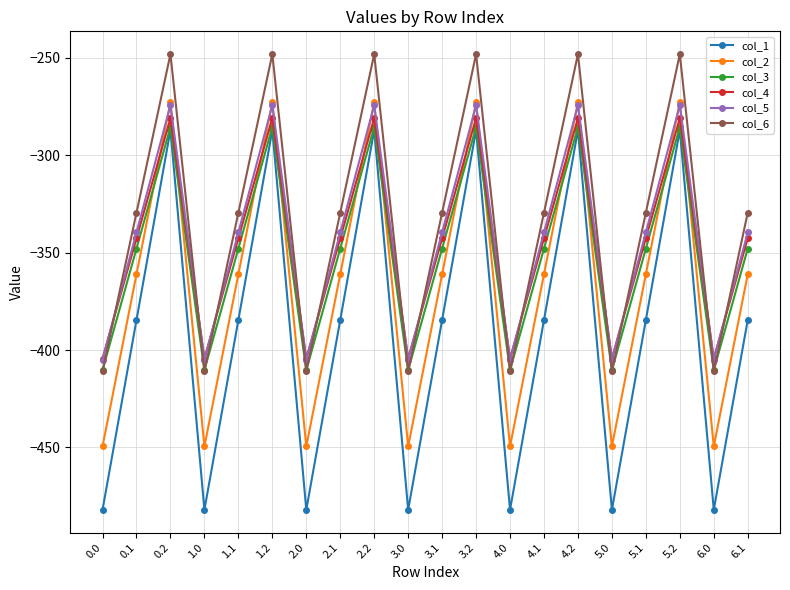

What is the average value of the col_6 series?

-333.6